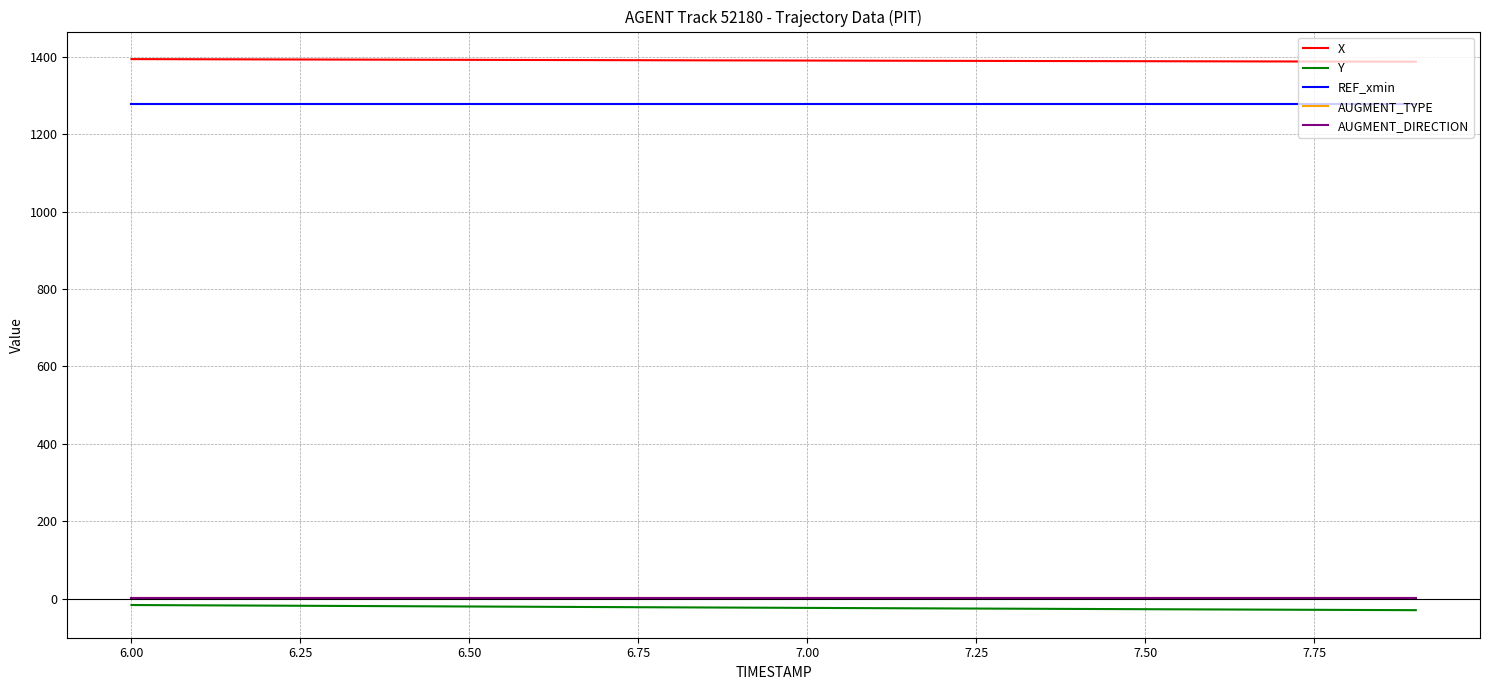

Is this an area chart (filled region under the line)?

No